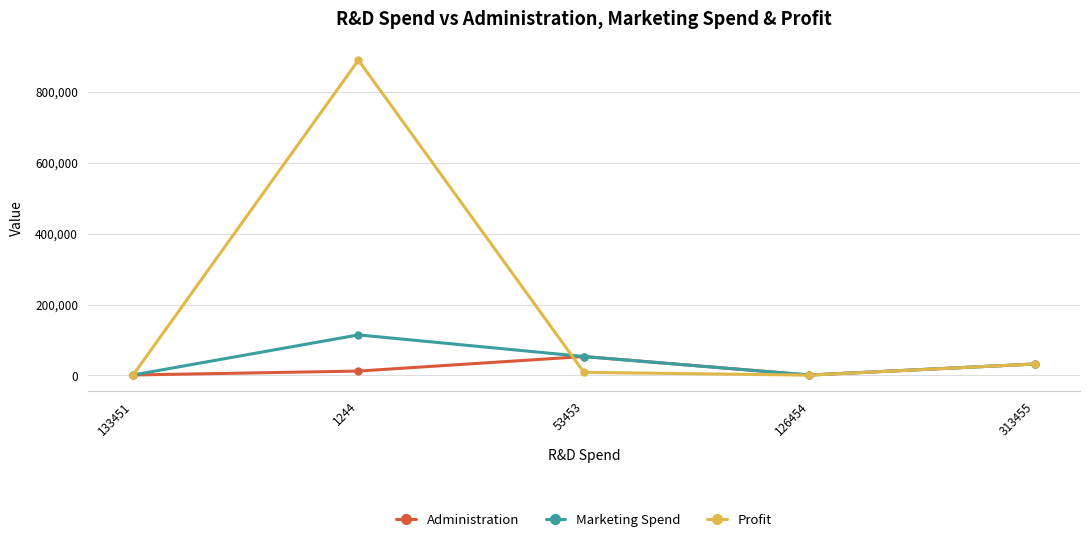

At which label is Marketing Spend closest to 57858?

53453